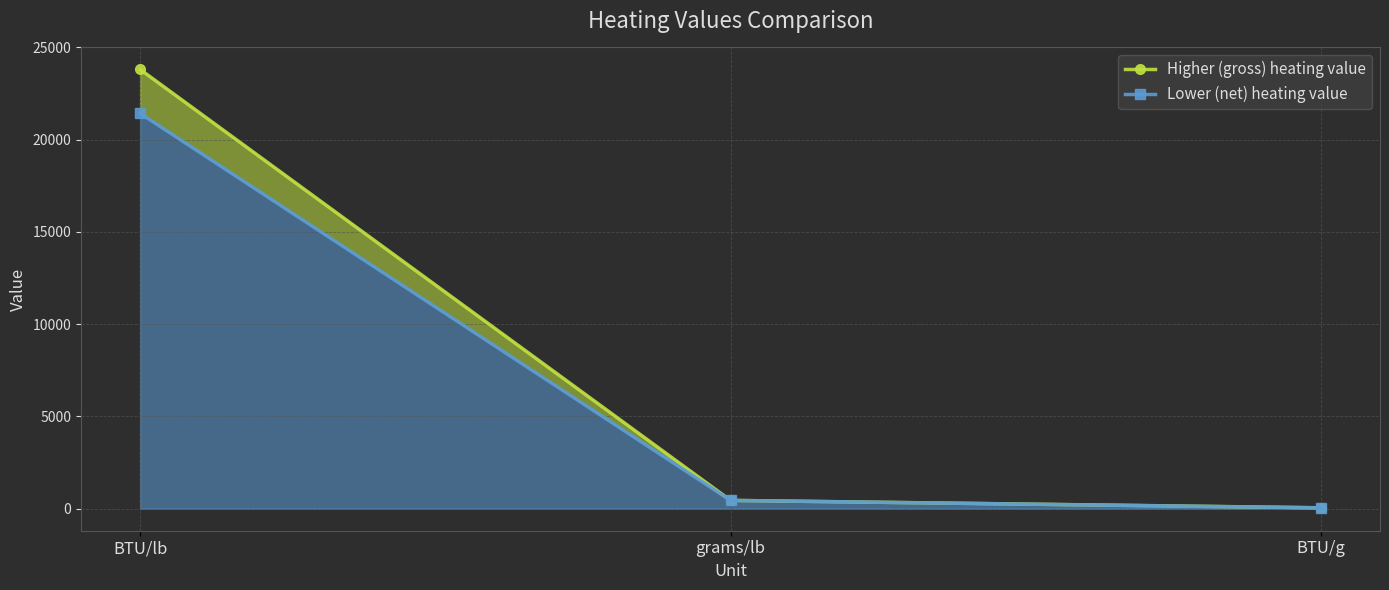

True or false: Higher (gross) heating value has a value of 453.6 at grams/lb.

True